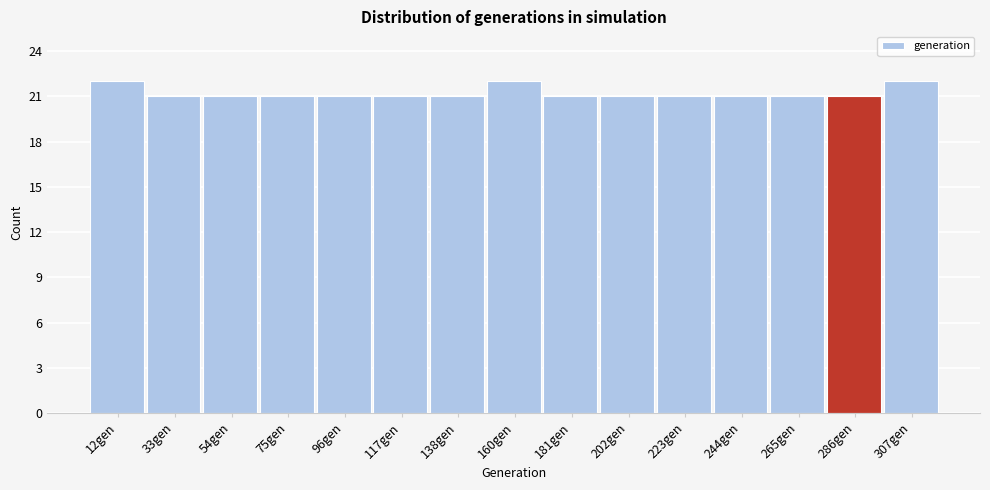

Reading left to right, transcribe this chart: for each bar, give the range it covers on the x-axis and its height. Neither the bar edges nor the heights are printed on the chart, so give them approximately, as read against the axes.

0 to 20: 22
20 to 45: 21
45 to 65: 21
65 to 85: 21
85 to 105: 21
105 to 130: 21
130 to 150: 21
150 to 170: 22
170 to 190: 21
190 to 210: 21
210 to 235: 21
235 to 255: 21
255 to 275: 21
275 to 295: 21
295 to 320: 22